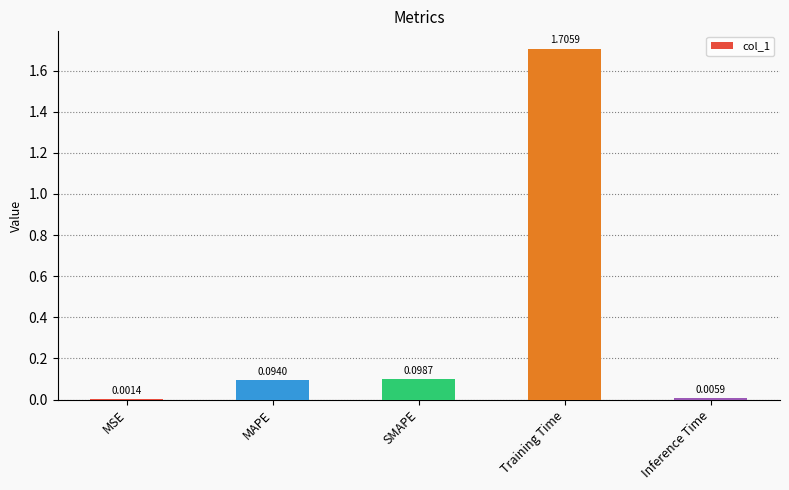

At which label is the value closest to 0?

MSE